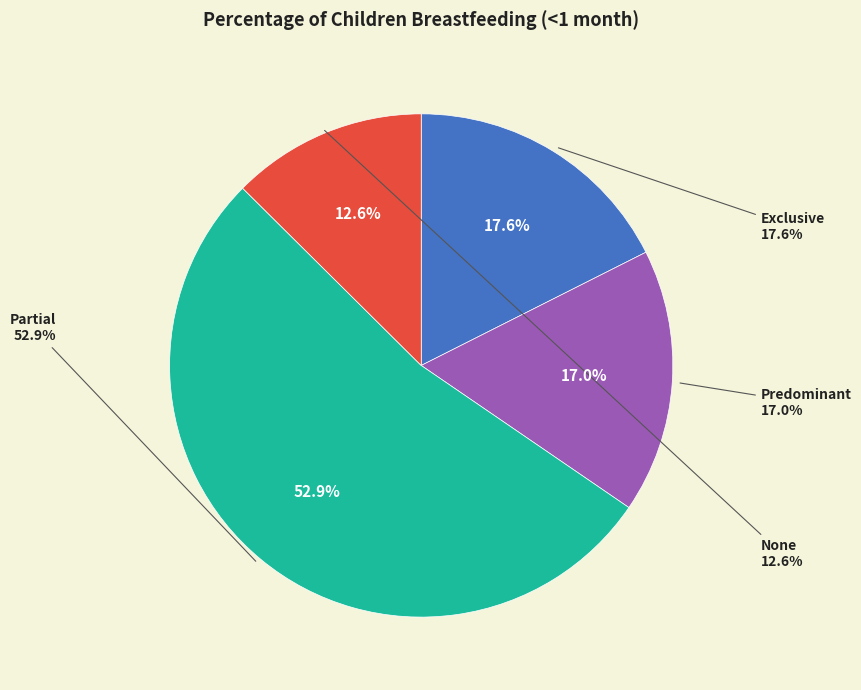

To the nearest percent, what is the difference between the Predominant and Partial slice percentages?

36%